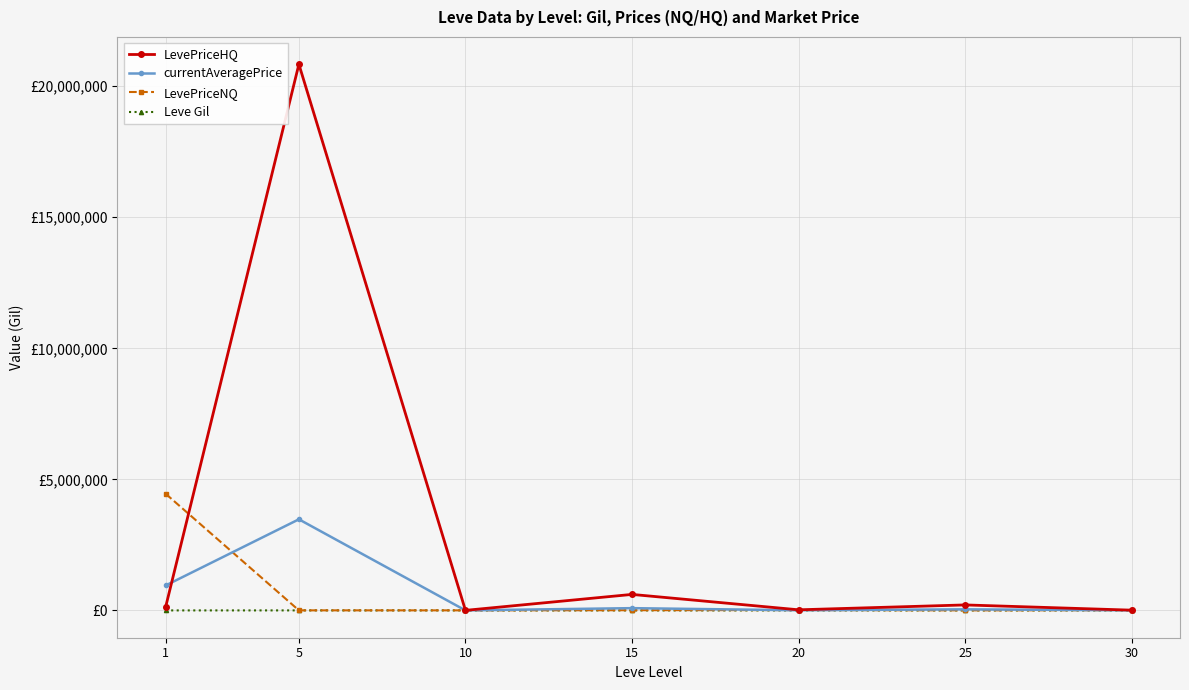

Is this an area chart (filled region under the line)?

No